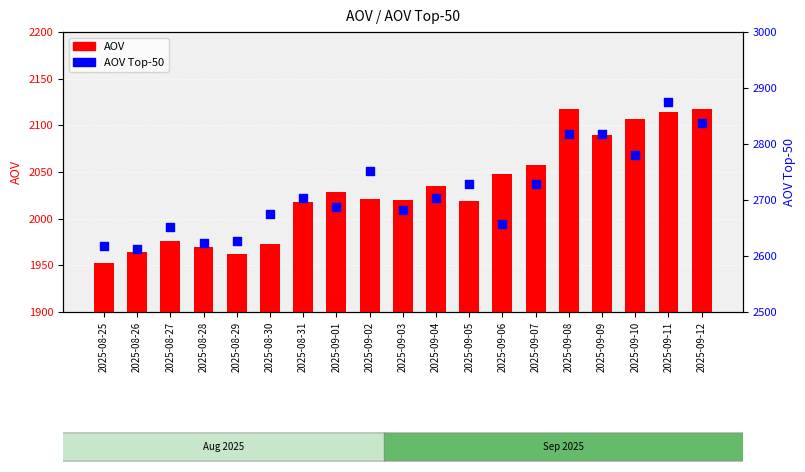

Which series has the widest spread of Y values?

AOV Top-50